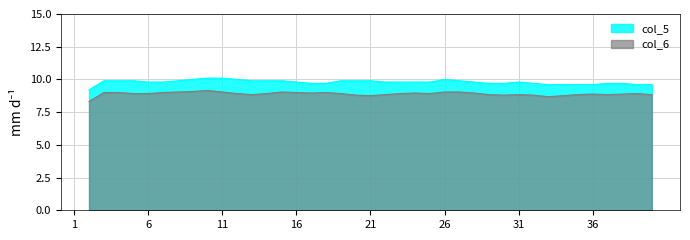

Is it true that col_6 equals 2.1 at 6?

False